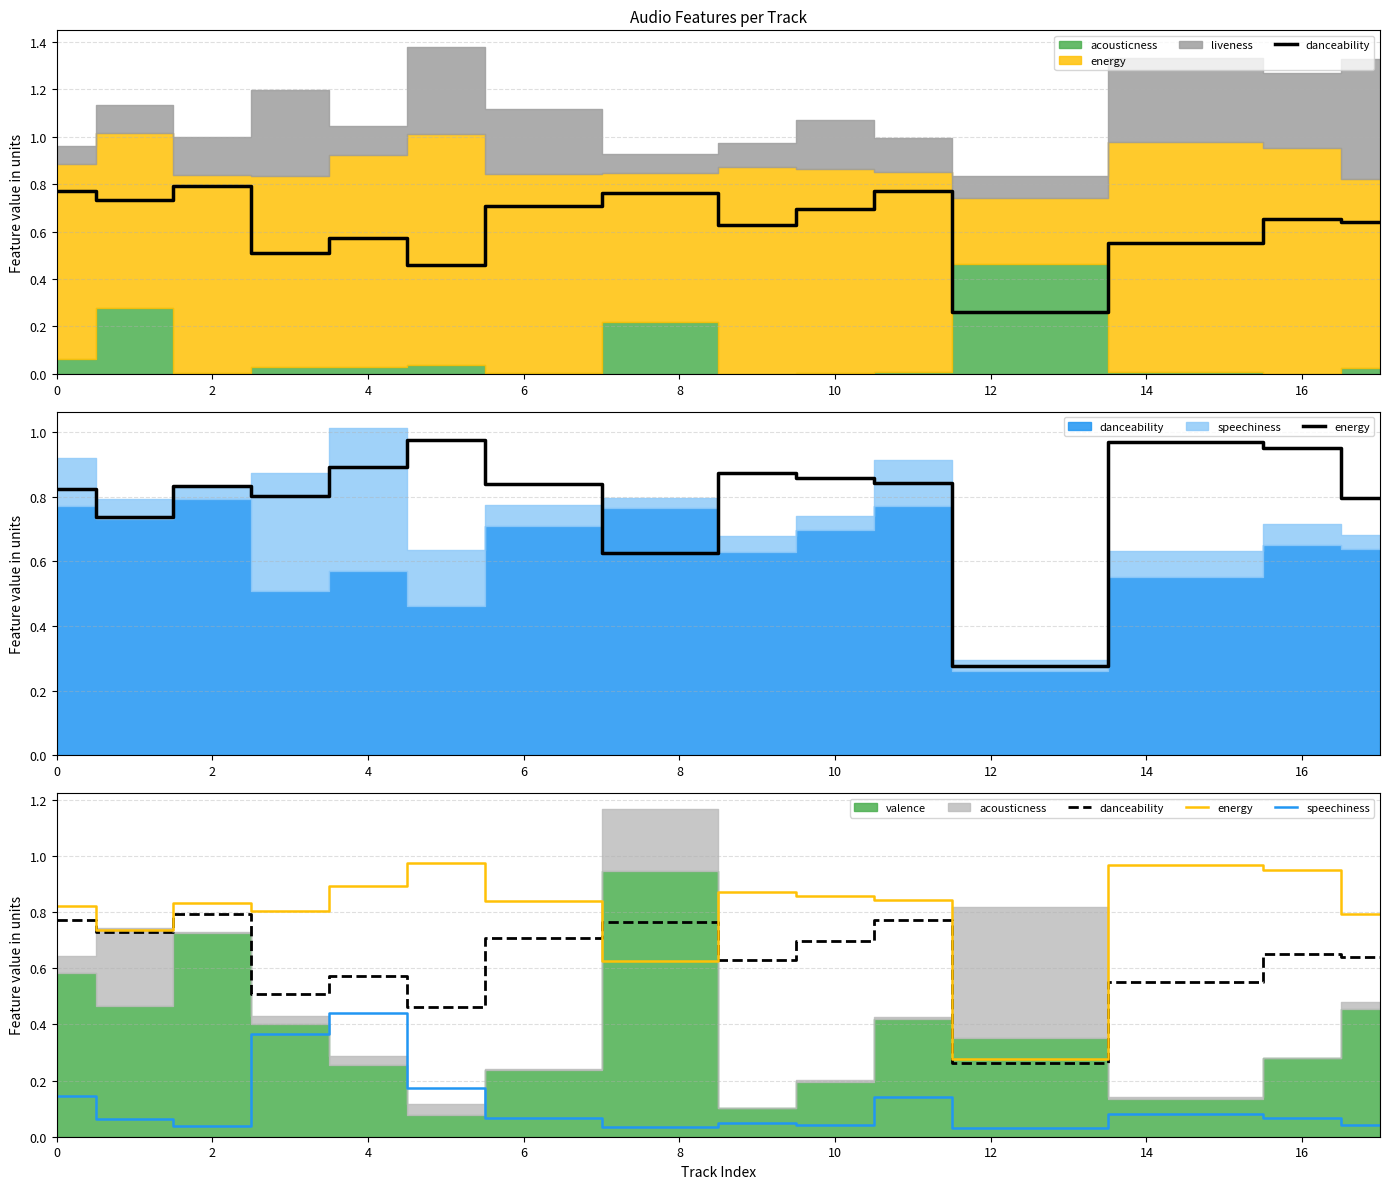

Which series has the largest total across all categories?

energy